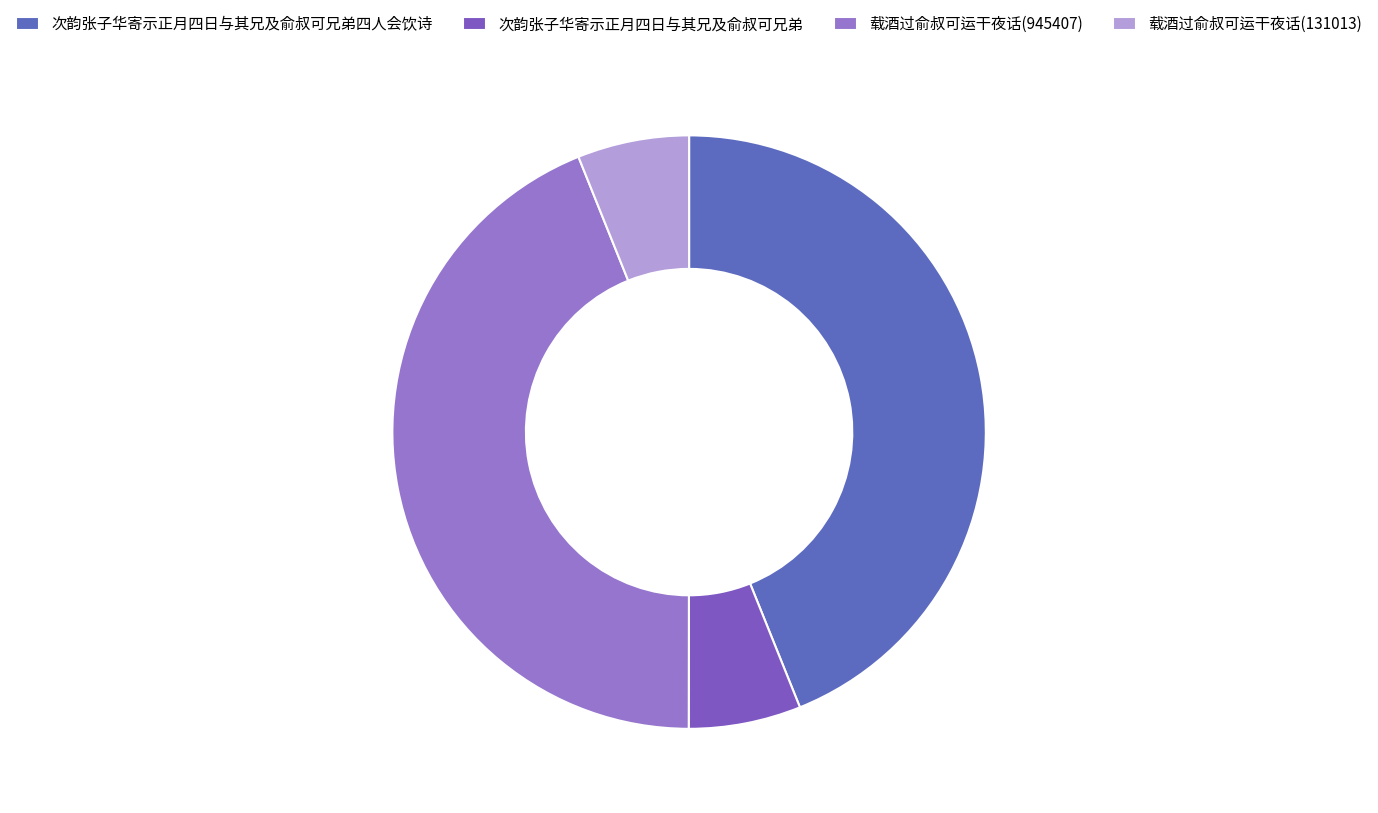

True or false: 次韵张子华寄示正月四日与其兄及俞叔可兄弟四人会饮诗 accounts for 37% of the total.

False